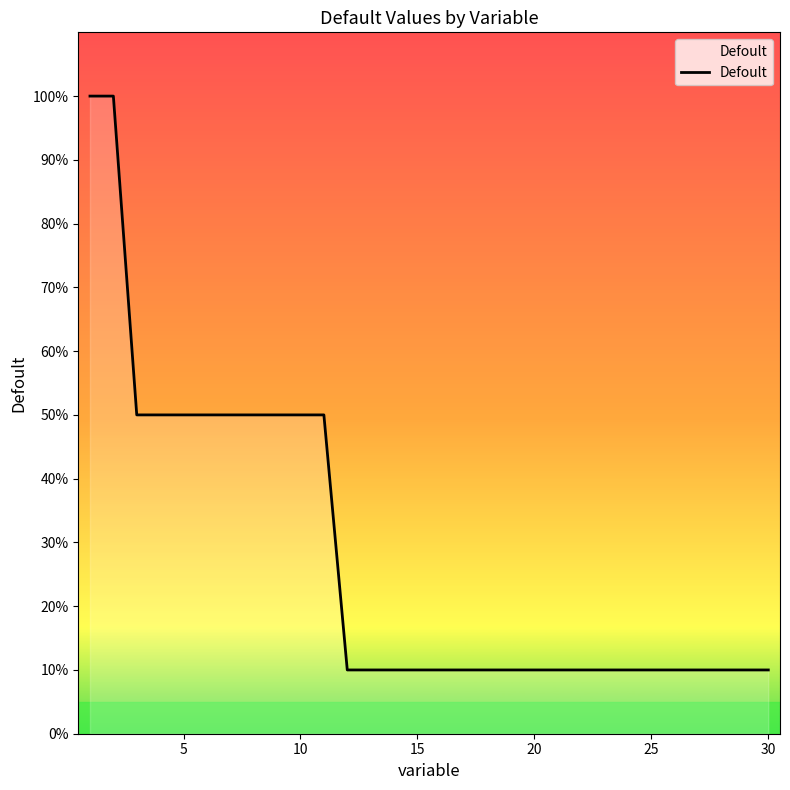

Does the chart have visible grid lines?

No